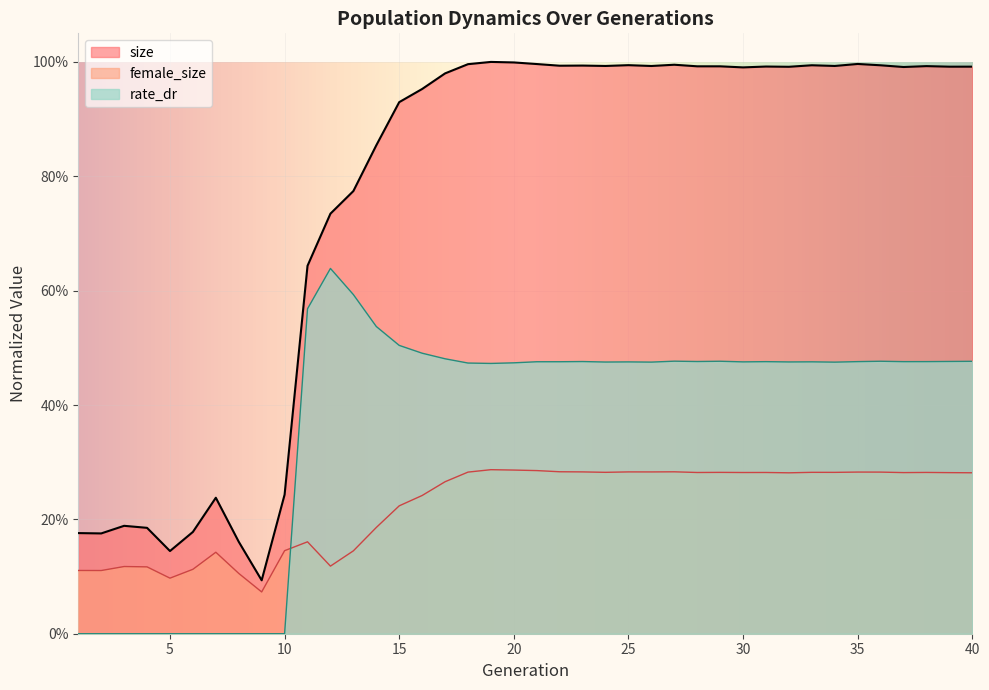

Between 6 and 31, which is larger?

31